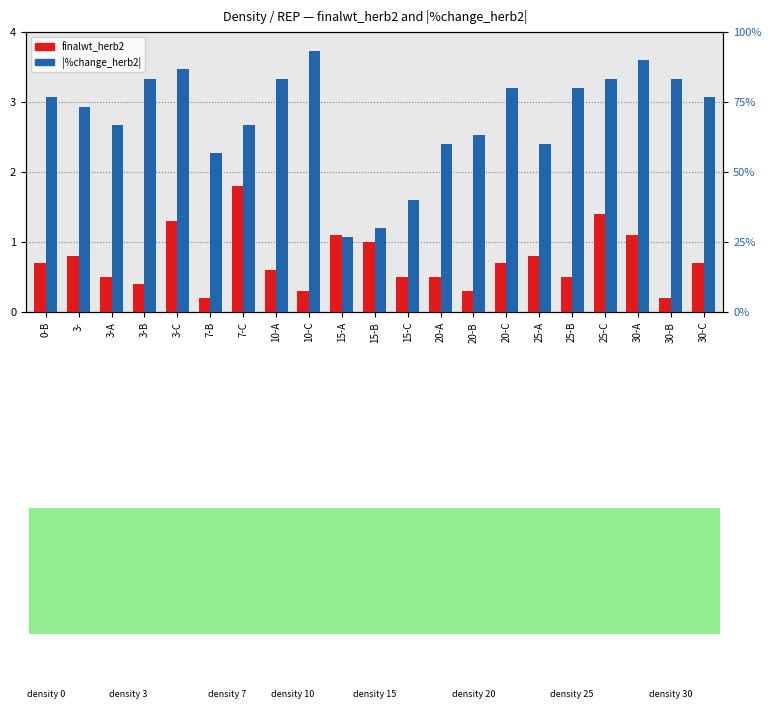

What is the average value of the finalwt_herb2 series?

0.7